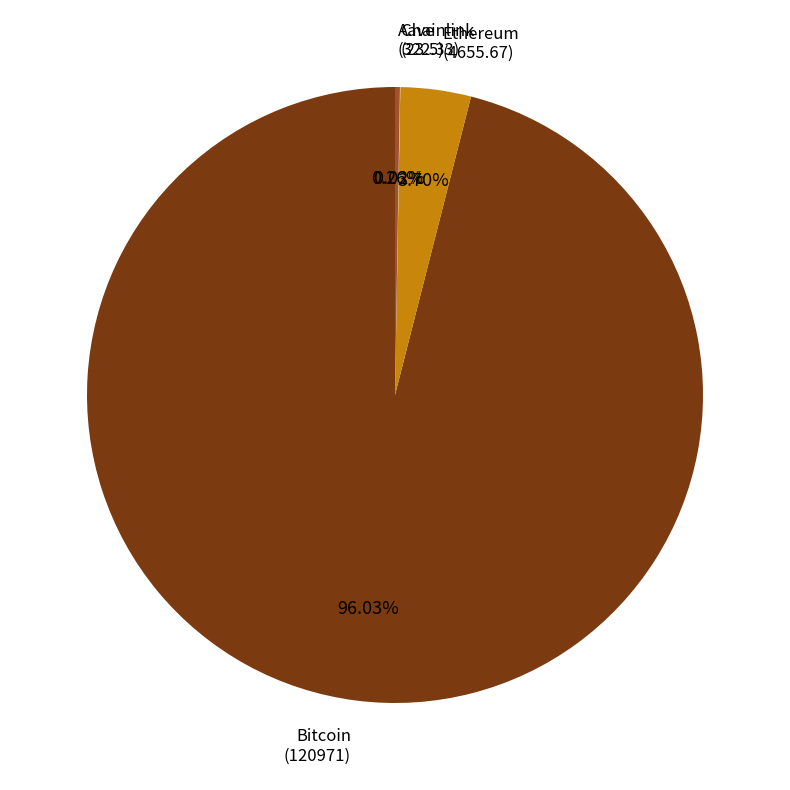

Do Bitcoin and Ethereum together represent more than half of the pie?

Yes